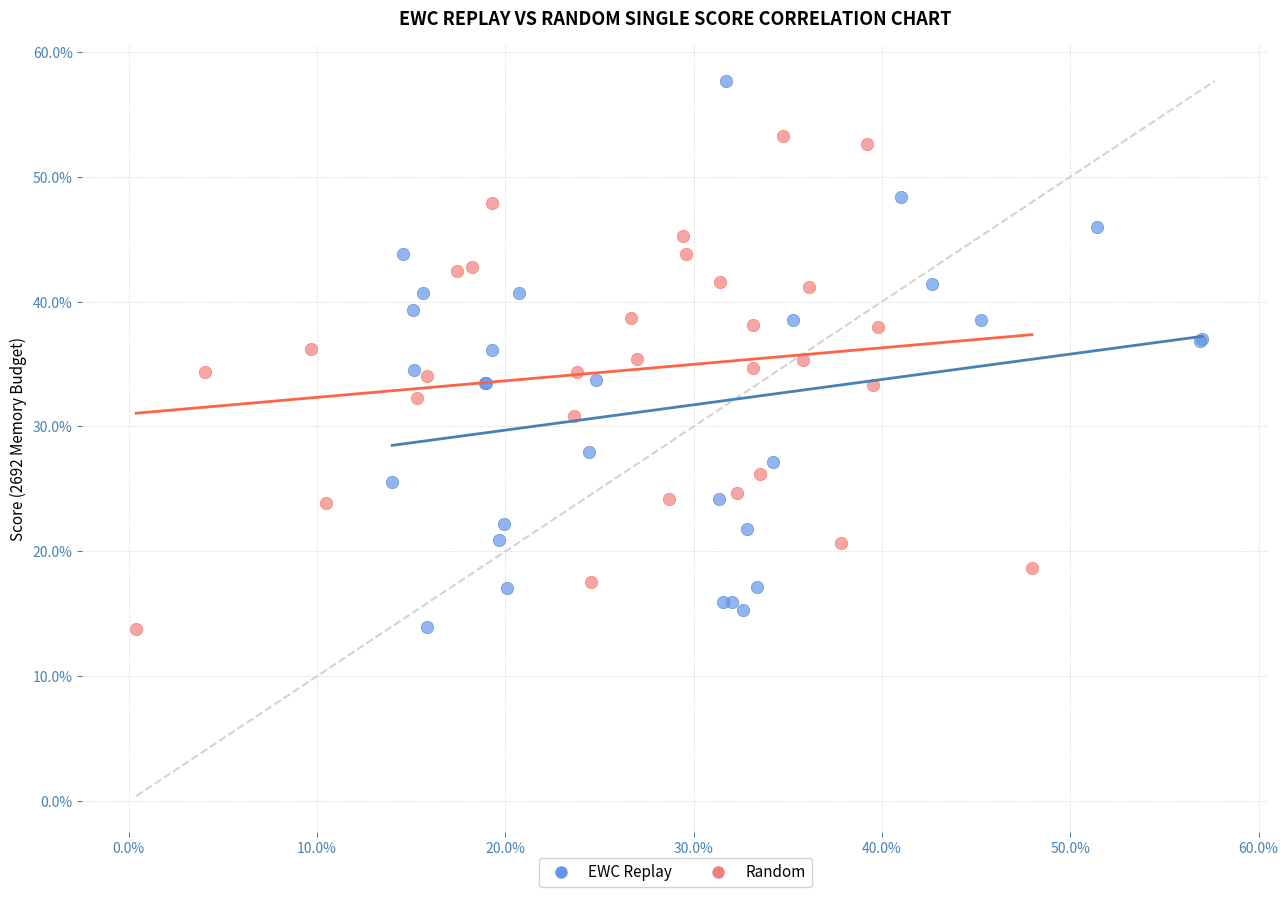

What are all the series names shown in the legend?

EWC Replay, Random